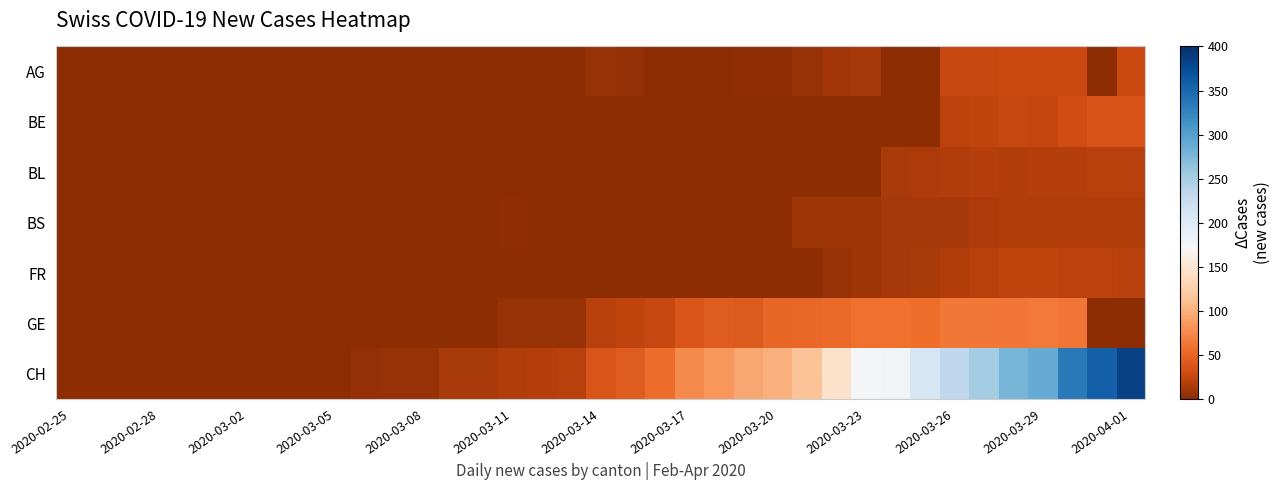

At how many categories does at least one series exceed 289?

3